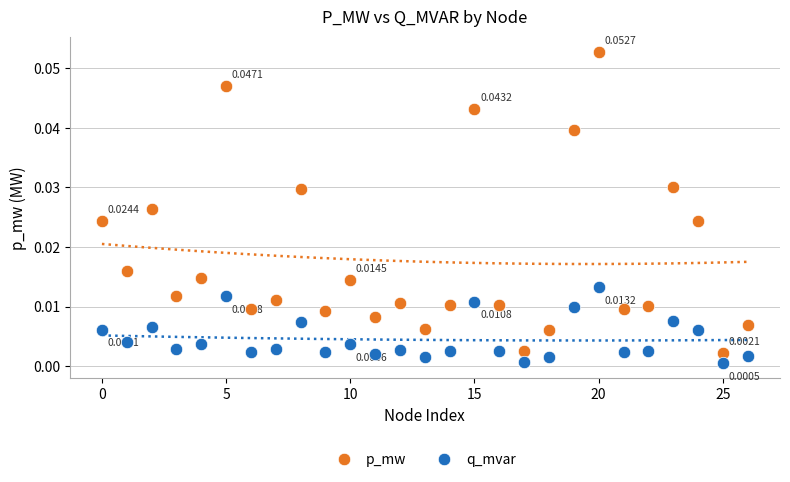

What are all the series names shown in the legend?

p_mw, q_mvar